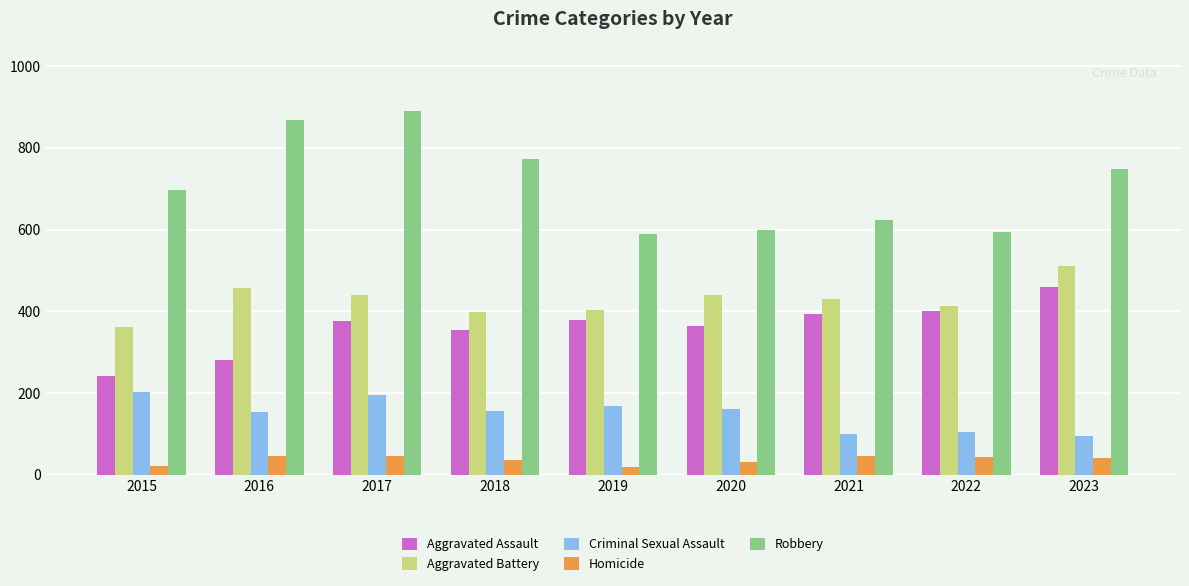

Which series has the largest total across all categories?

Robbery